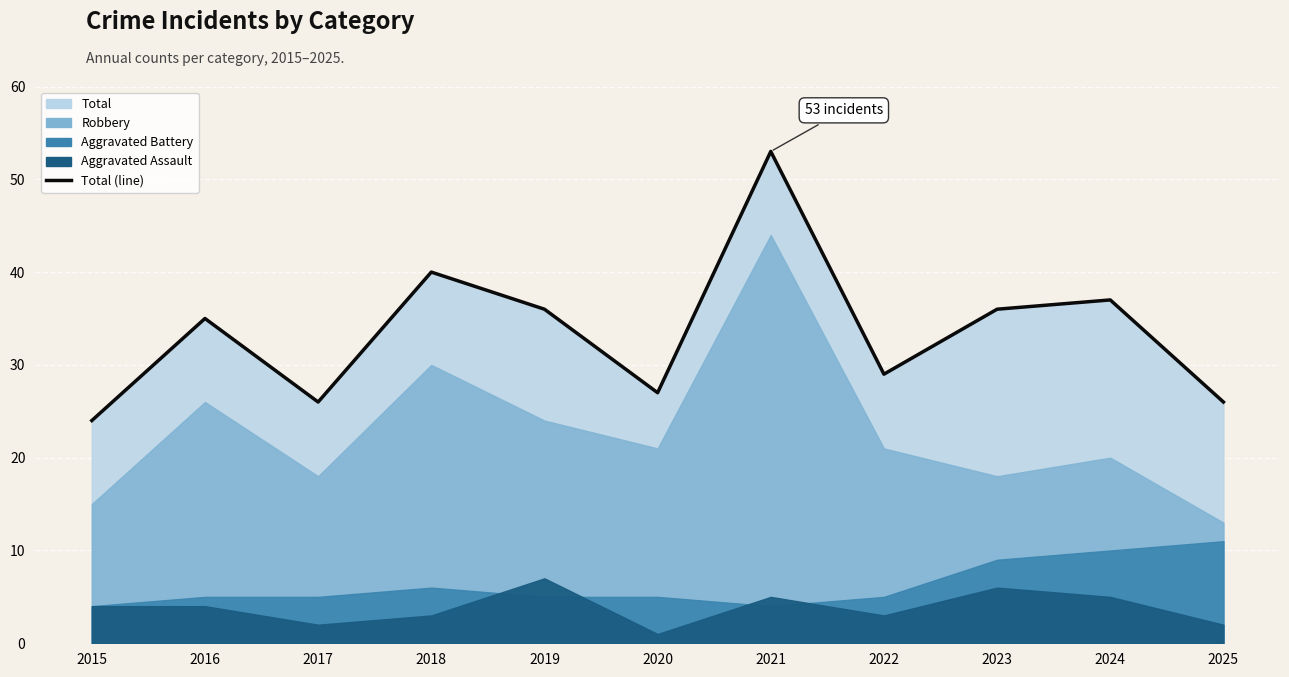

Between 2025 and 2017, which is larger?

2025